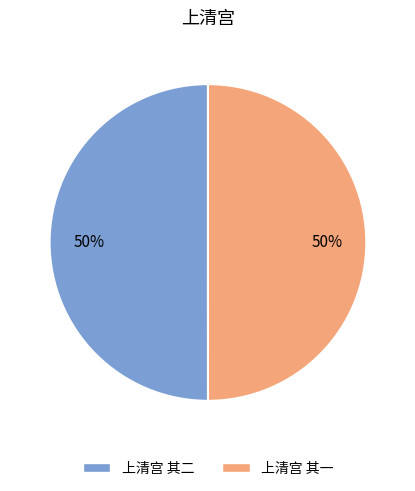

To the nearest percent, what percentage of the pie is 上清宫 其一?

50%